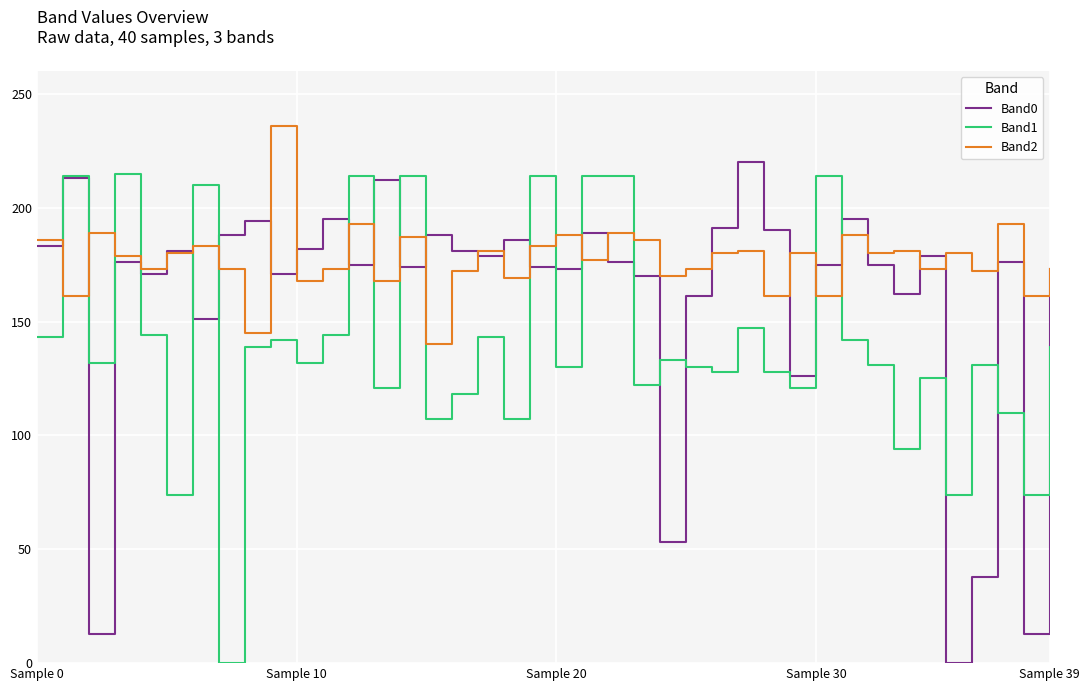

Which series has the largest total across all categories?

Band2